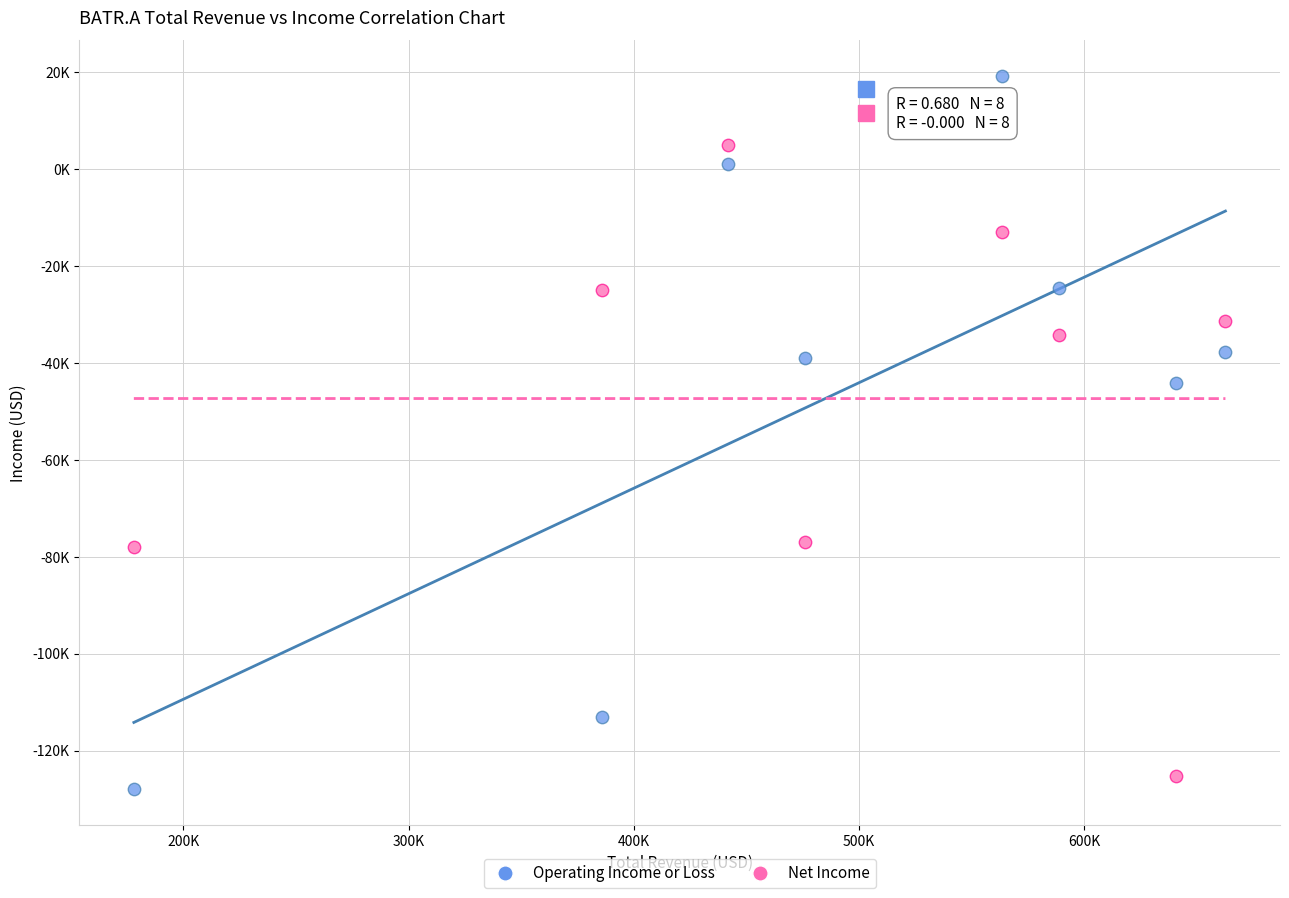

Which series has the widest spread of Y values?

Operating Income or Loss